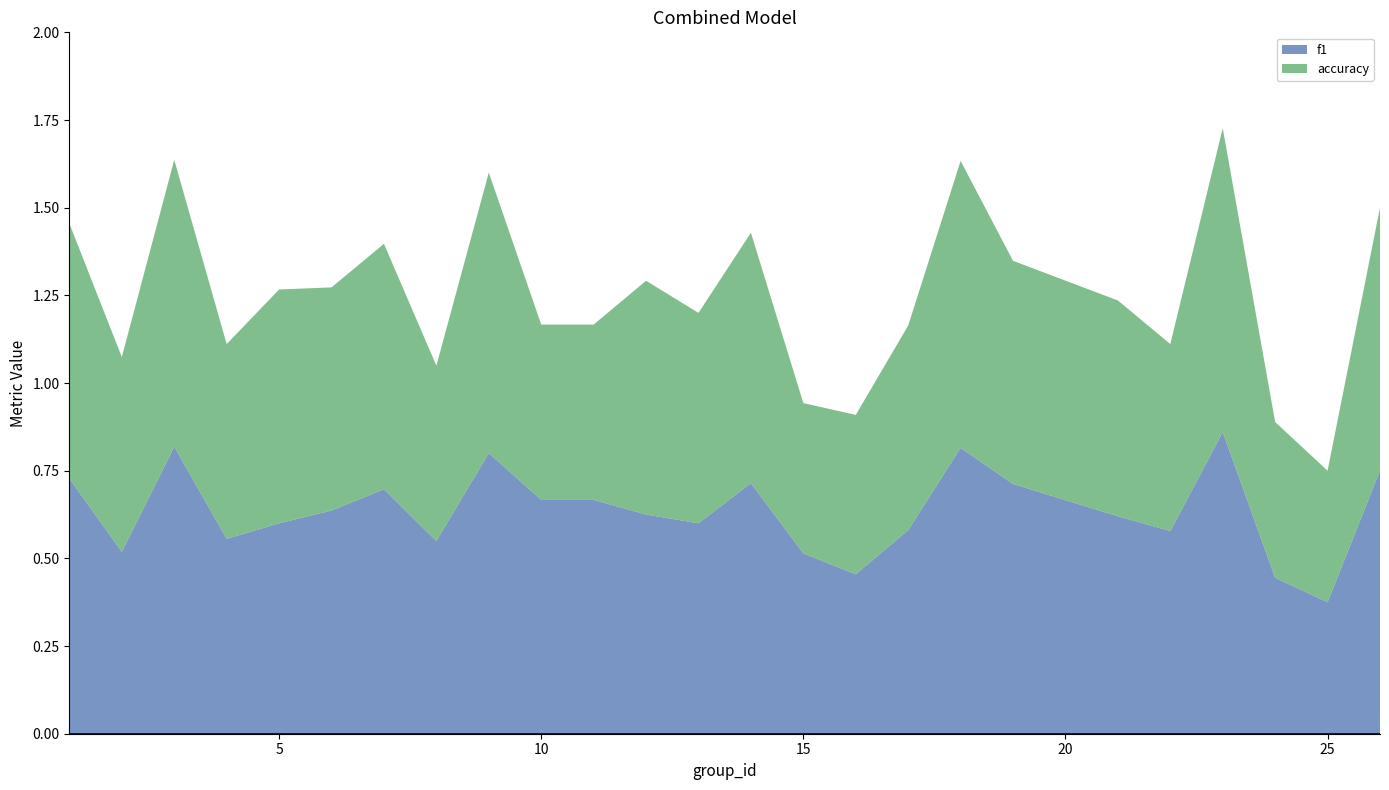

Reading left to right, list all the values displayed in this chart.

f1: 1=0.7	2=0.5	3=0.8	4=0.6	5=0.6	6=0.6	7=0.7	8=0.5	9=0.8	10=0.7	11=0.7	12=0.6	13=0.6	14=0.7	15=0.5	16=0.5	17=0.6	18=0.8	19=0.7	21=0.6	22=0.6	23=0.9	24=0.4	25=0.4	26=0.8
accuracy: 1=0.7	2=0.6	3=0.8	4=0.6	5=0.7	6=0.6	7=0.7	8=0.5	9=0.8	10=0.5	11=0.5	12=0.7	13=0.6	14=0.7	15=0.4	16=0.5	17=0.6	18=0.8	19=0.6	21=0.6	22=0.5	23=0.9	24=0.4	25=0.4	26=0.8